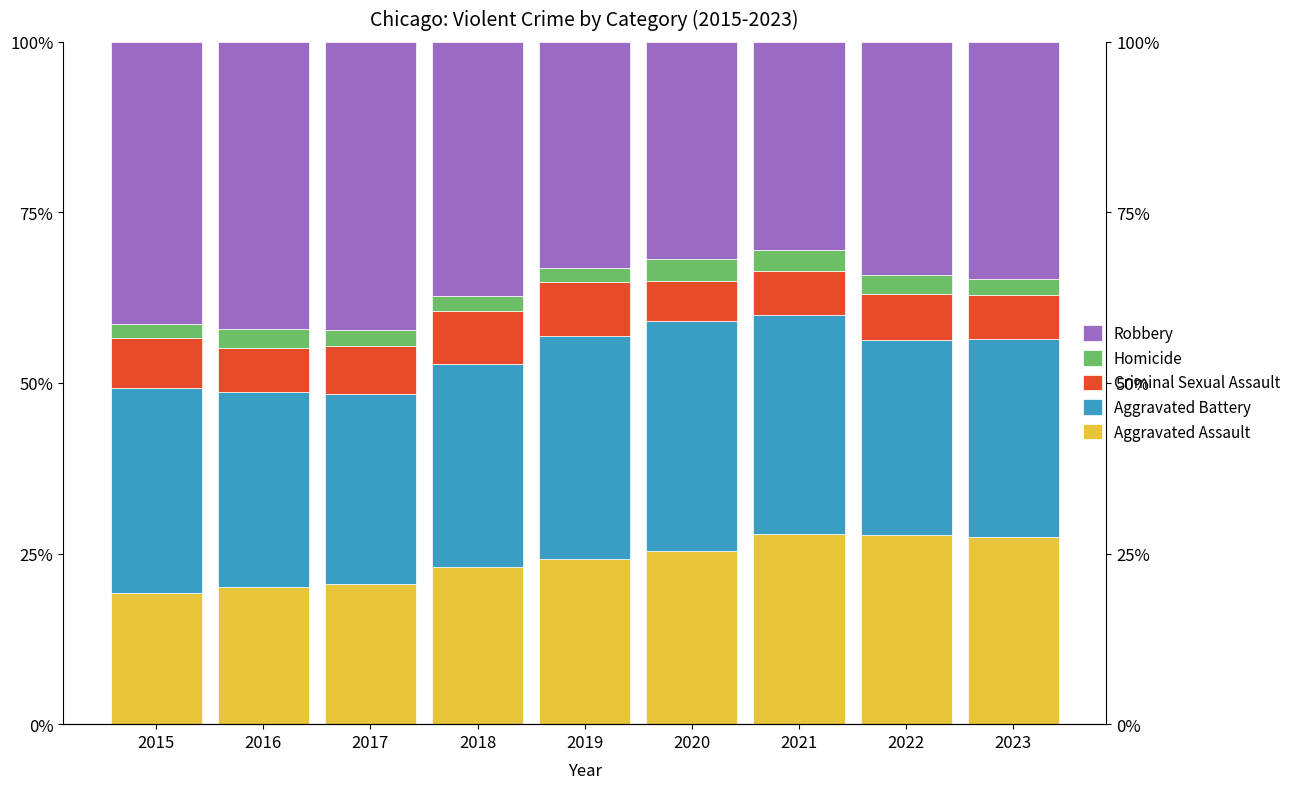

What is the spread (max minus min) of values at 2019?

31.1